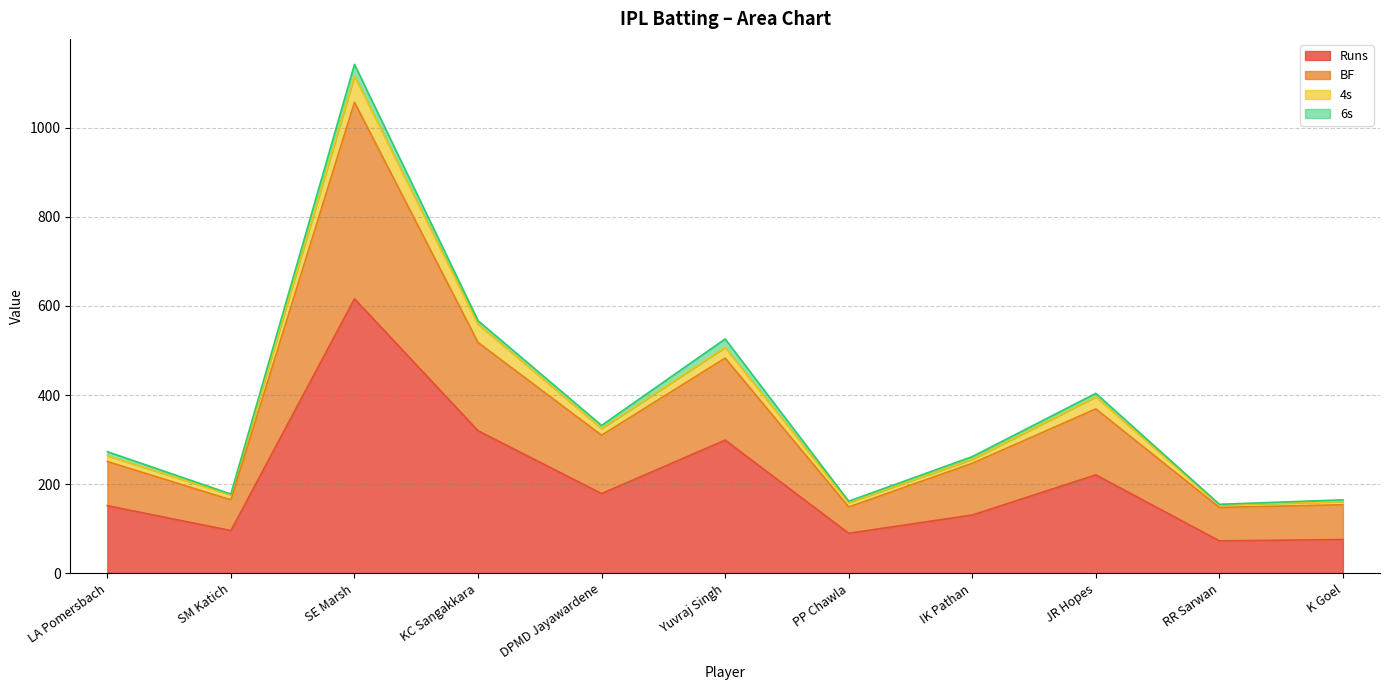

True or false: BF and Runs intersect in this chart.

False